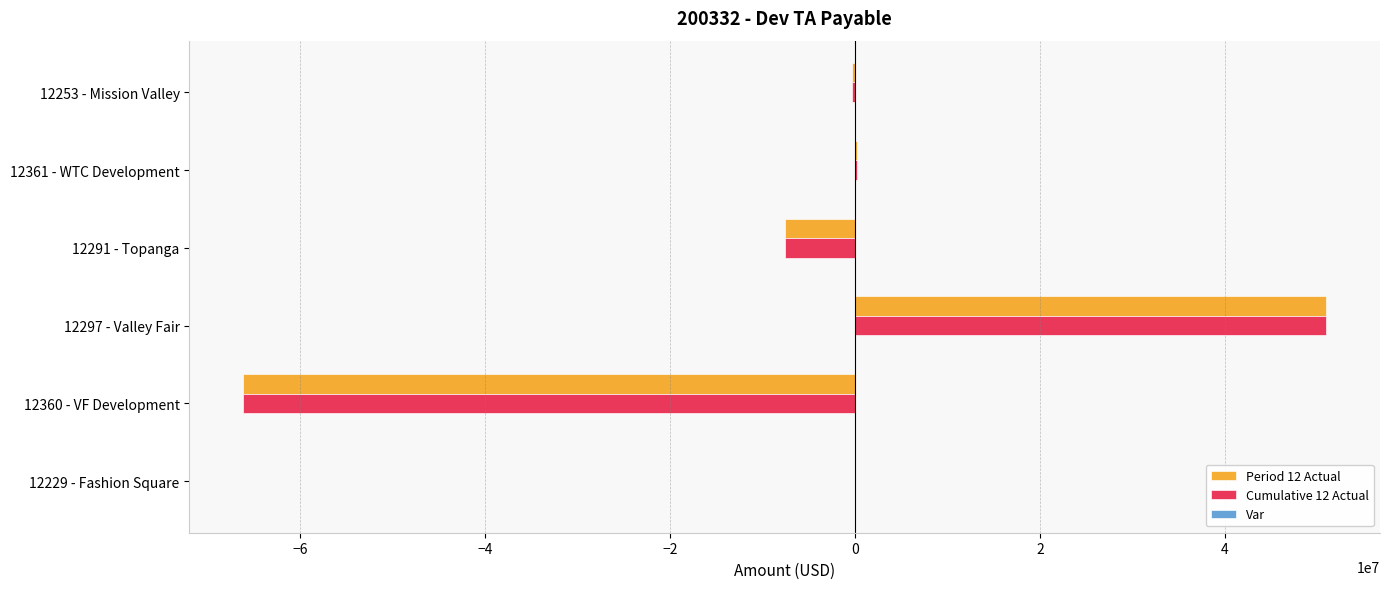

What is the total value across all series at 12360 - VF Development?

-132283729.5